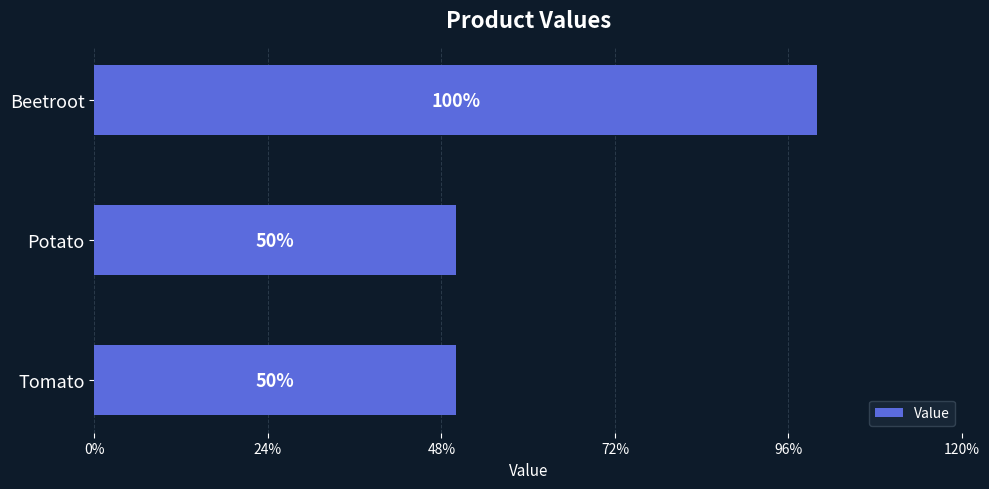

Does the chart contain any negative values?

No